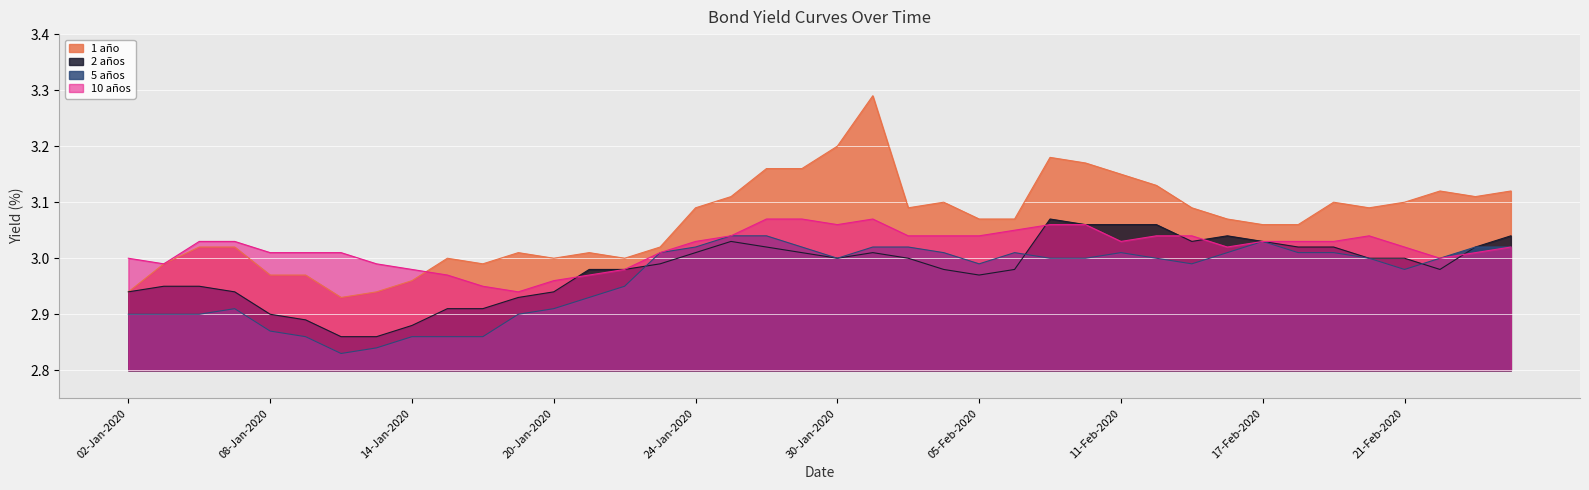

Which has a higher value, 16-01-2020 or 21-01-2020?

21-01-2020